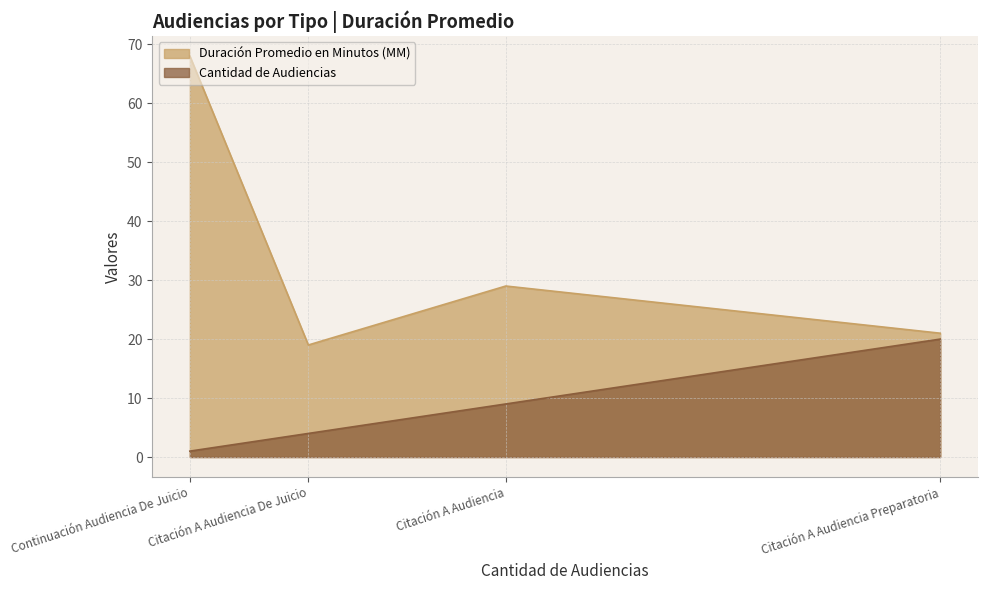

What position from the left is Citación A Audiencia Preparatoria?

4